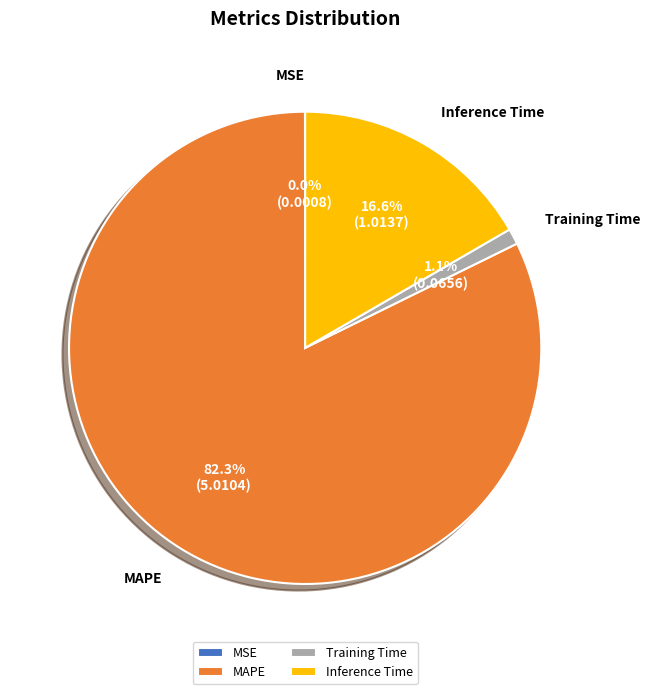

Which category has the biggest portion of the pie?

MAPE